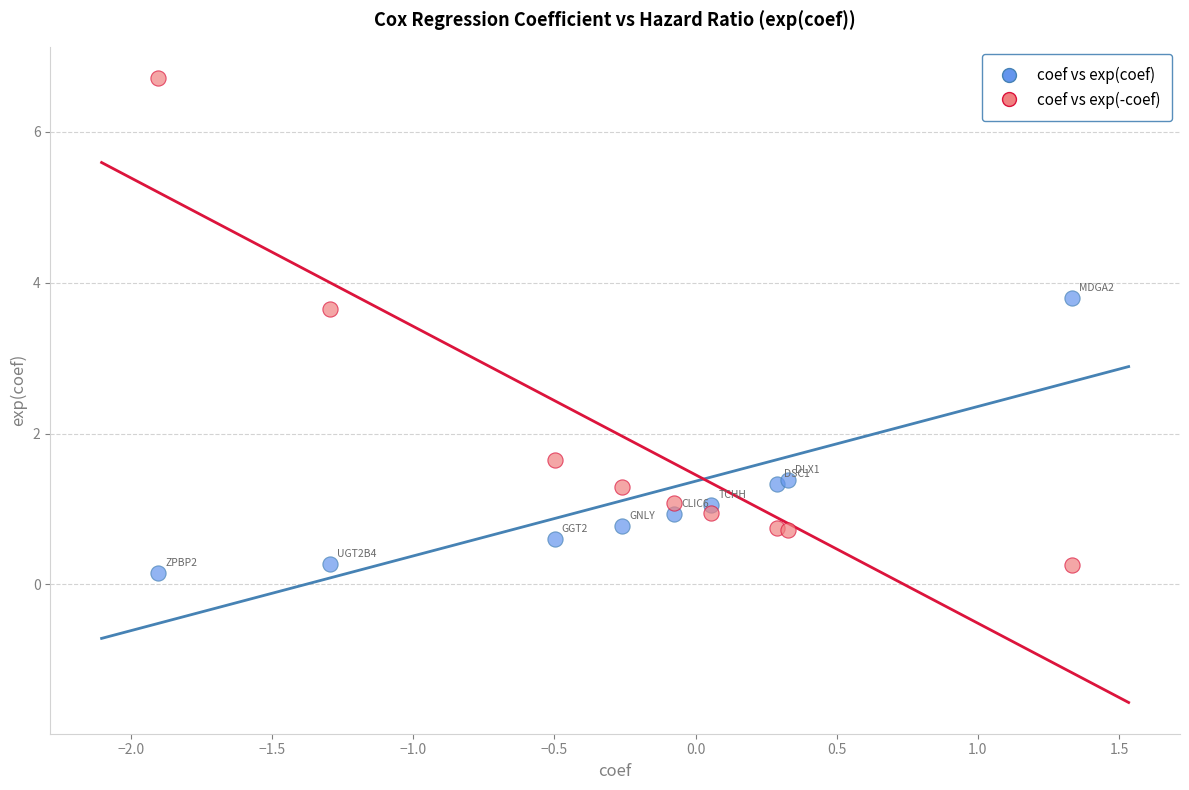

What are all the series names shown in the legend?

coef vs exp(coef), coef vs exp(-coef)